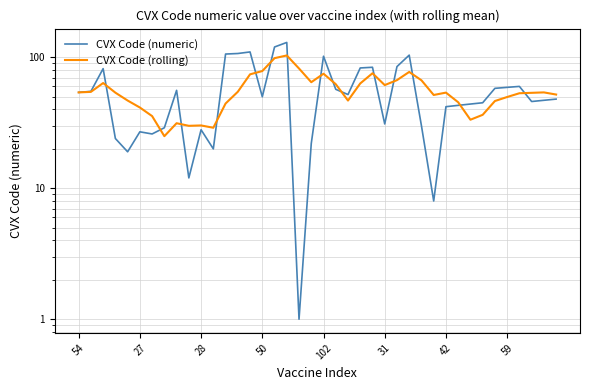

Which series has the widest spread of values?

CVX Code (numeric)